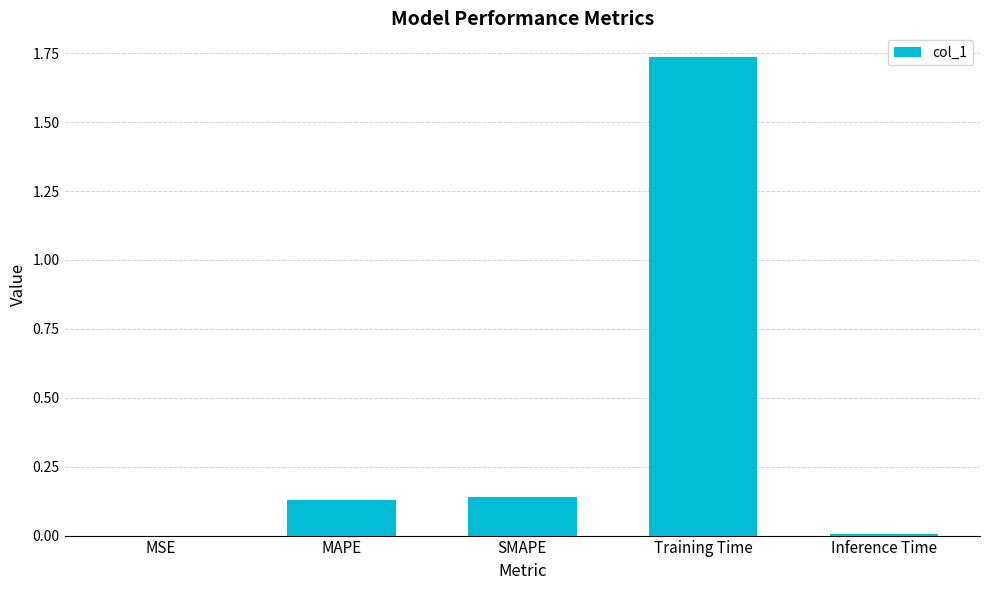

What is the sum of the values at MAPE and SMAPE?

0.3